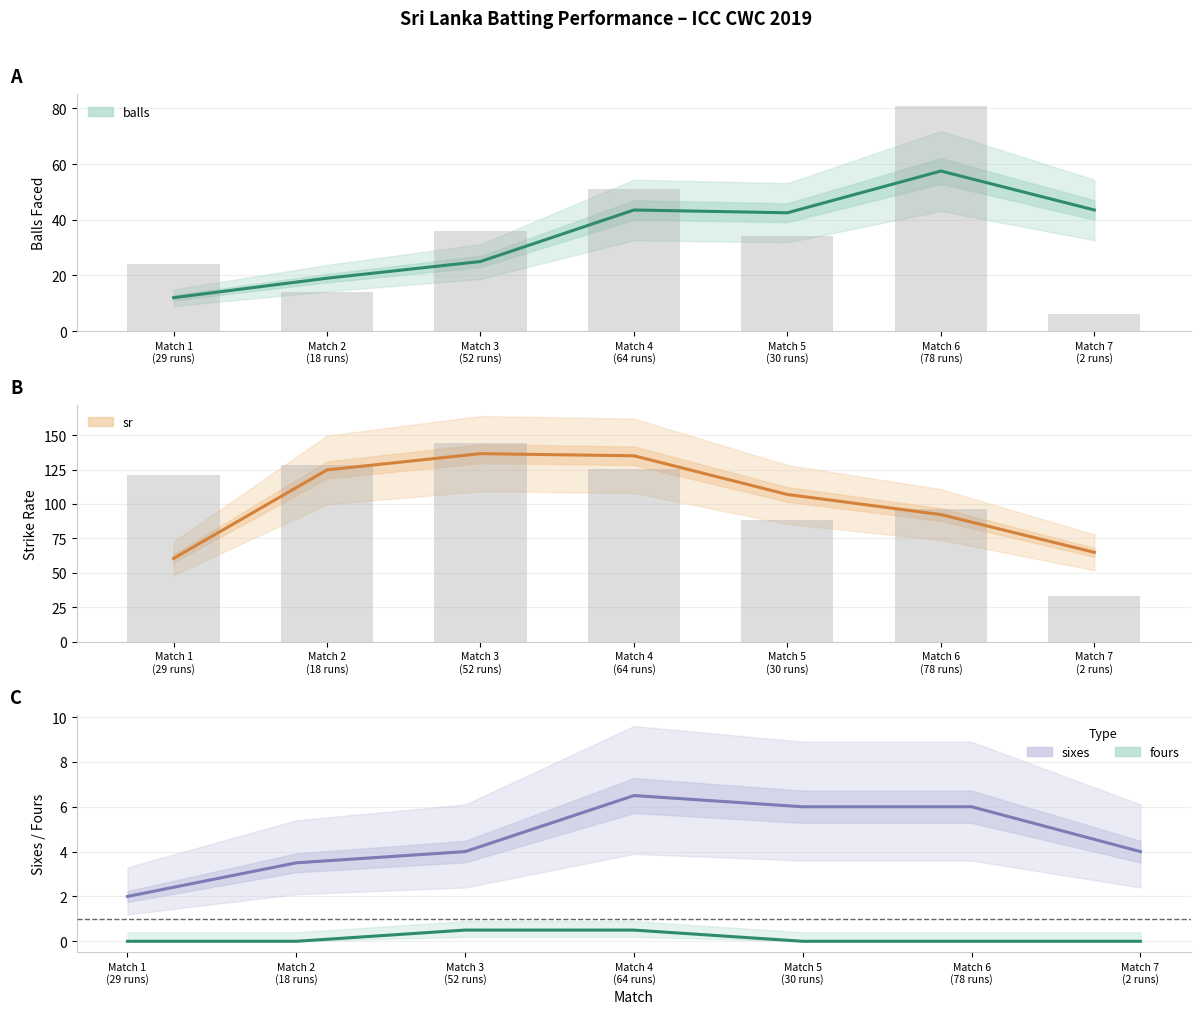

What value does the balls series have at Match 6
(78 runs)?

57.5